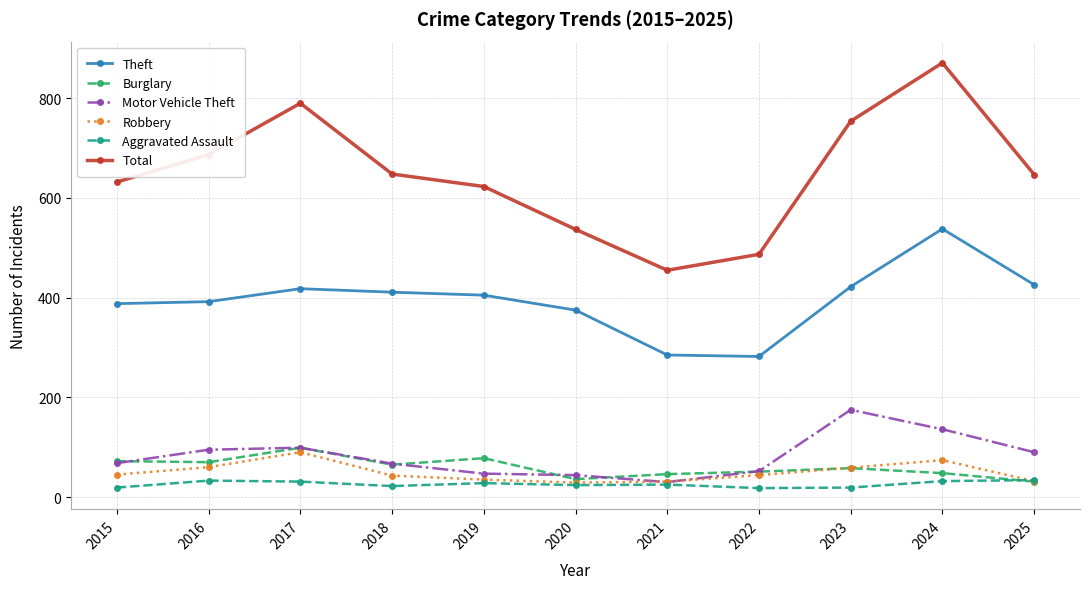

How many lines are shown in the chart?

6